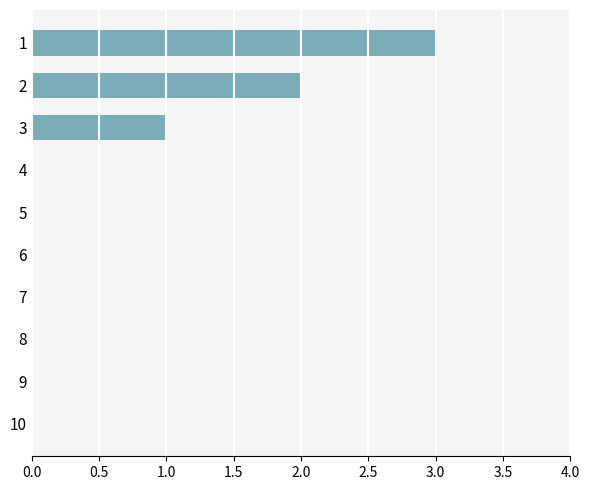

Are the bars grouped side by side (vs. stacked)?

No